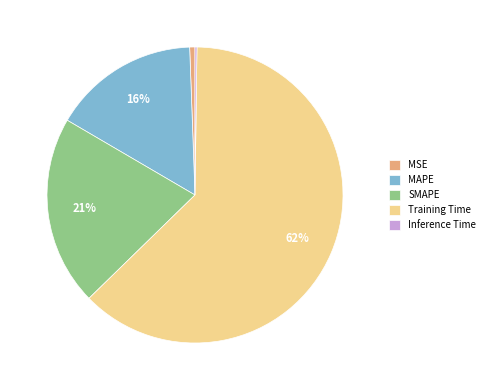

Which category has the biggest portion of the pie?

Training Time